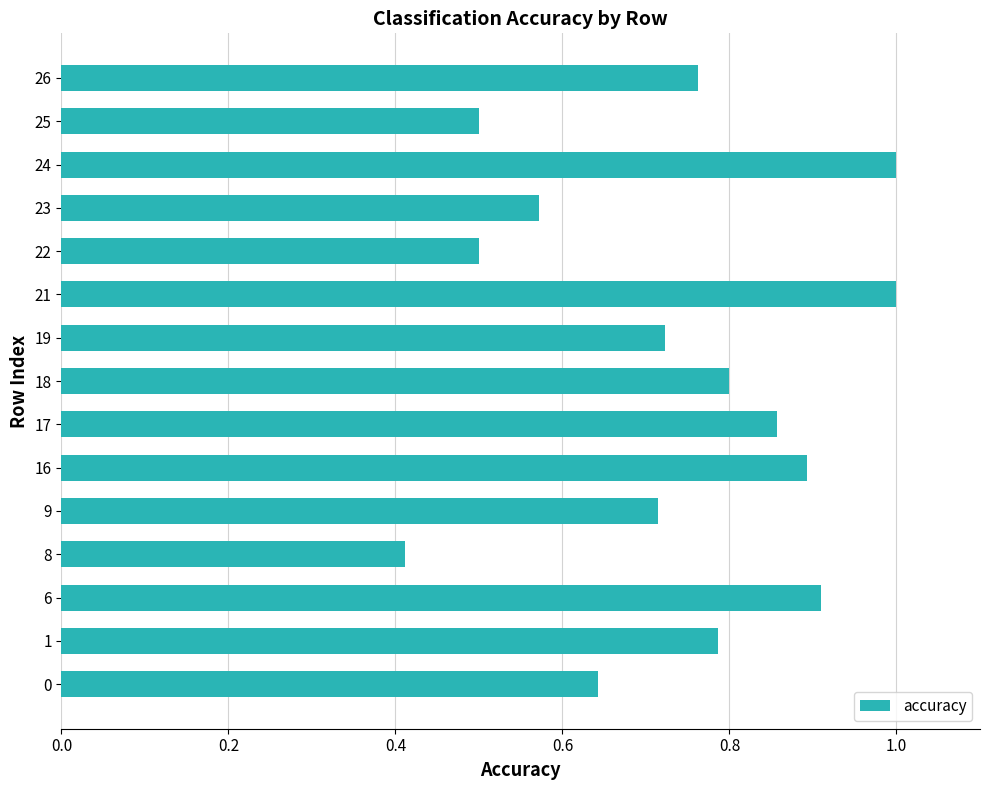

Are the bars horizontal?

Yes